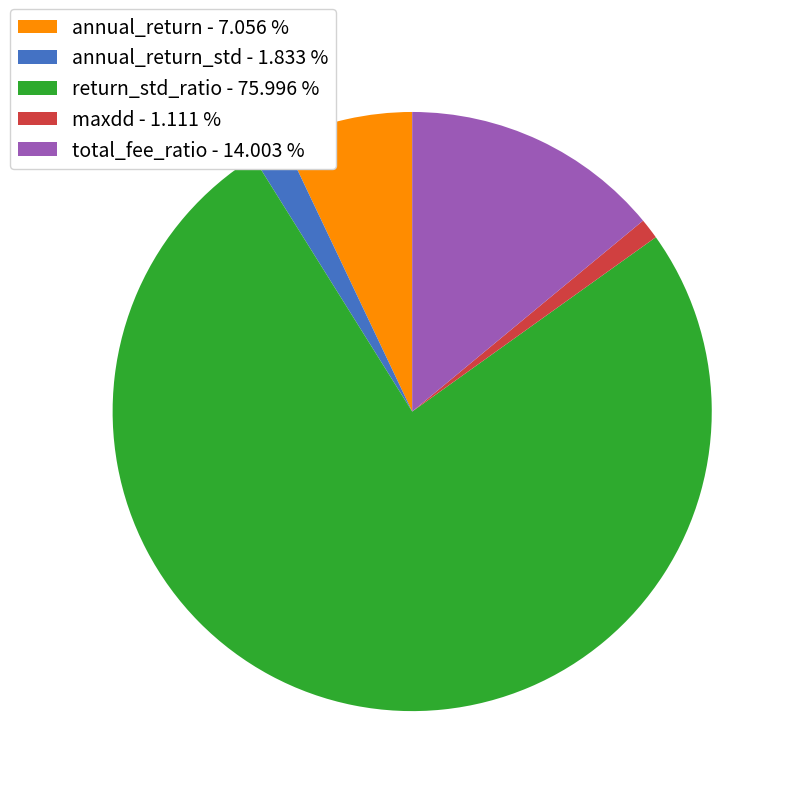

What is the largest slice in the pie chart?

return_std_ratio - 75.996 %